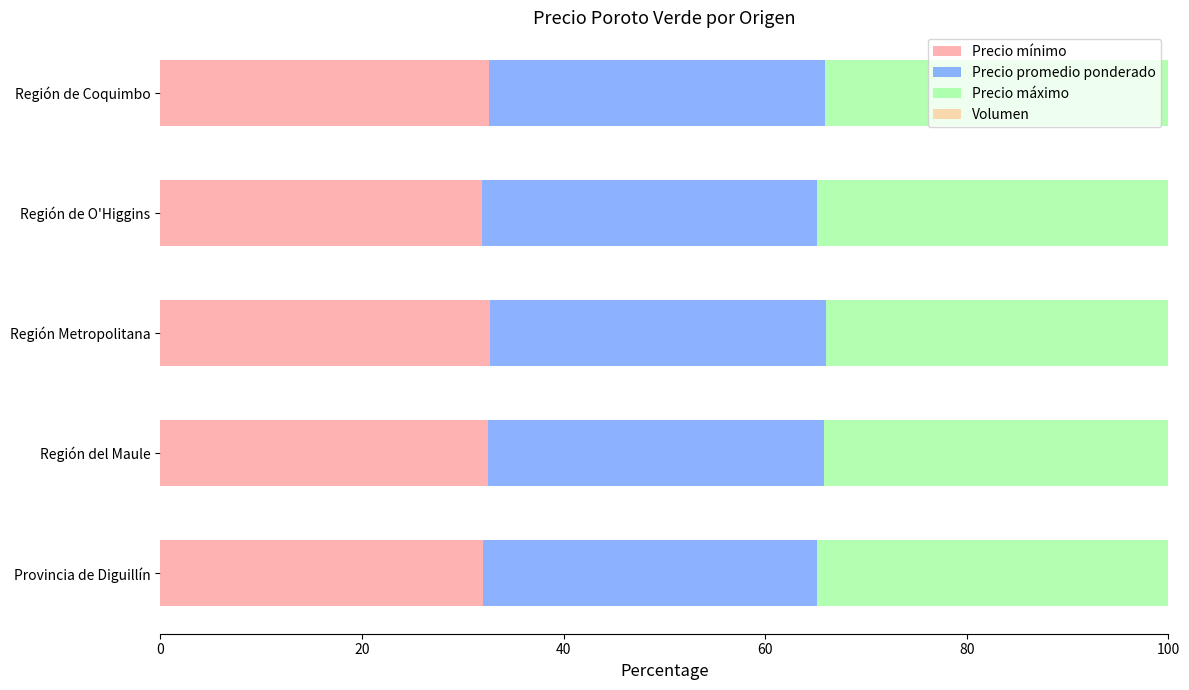

What is the maximum value for Precio mínimo?

32.7